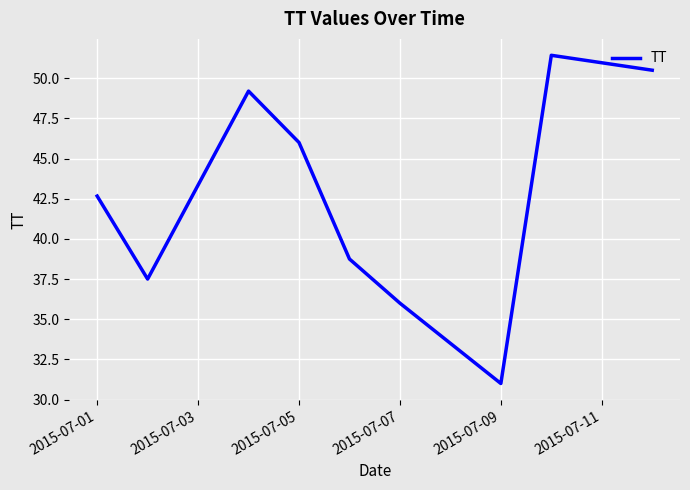

What is the difference between the maximum and minimum values?

20.4